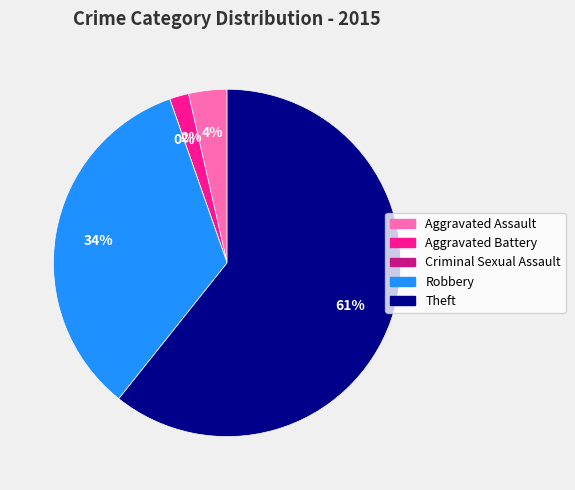

To the nearest percent, what is the difference between the largest and smallest slice percentages?

61%